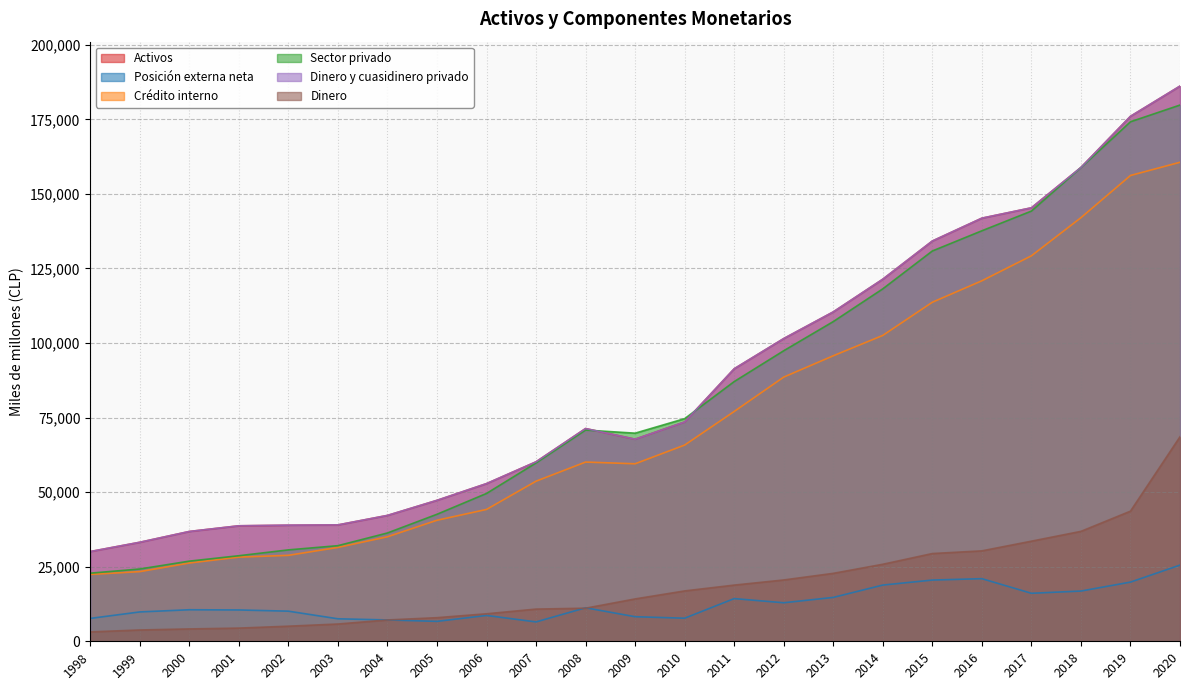

Which label corresponds to the largest value in the chart?

2020